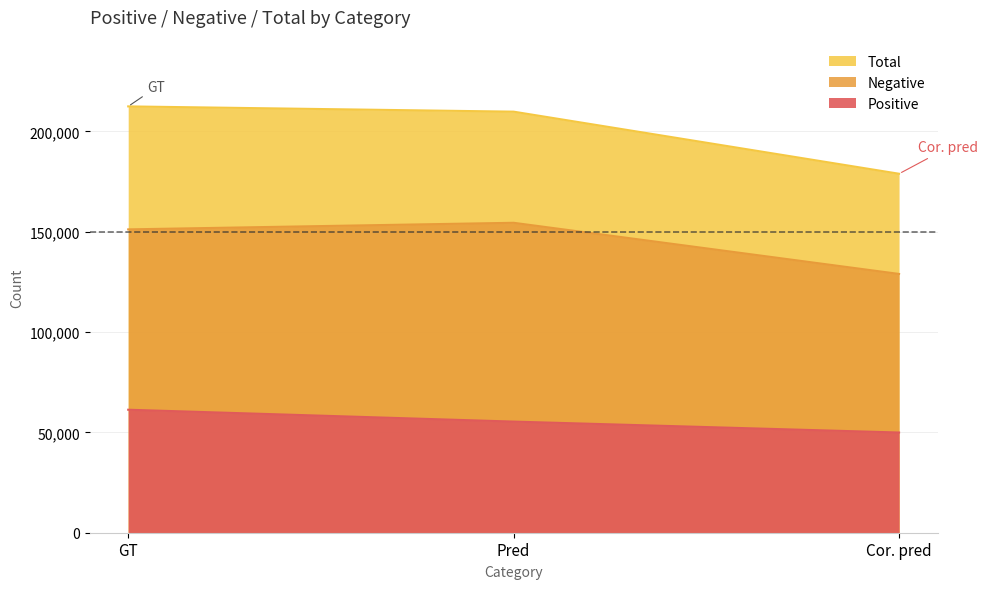

Which series has the widest spread of values?

Total